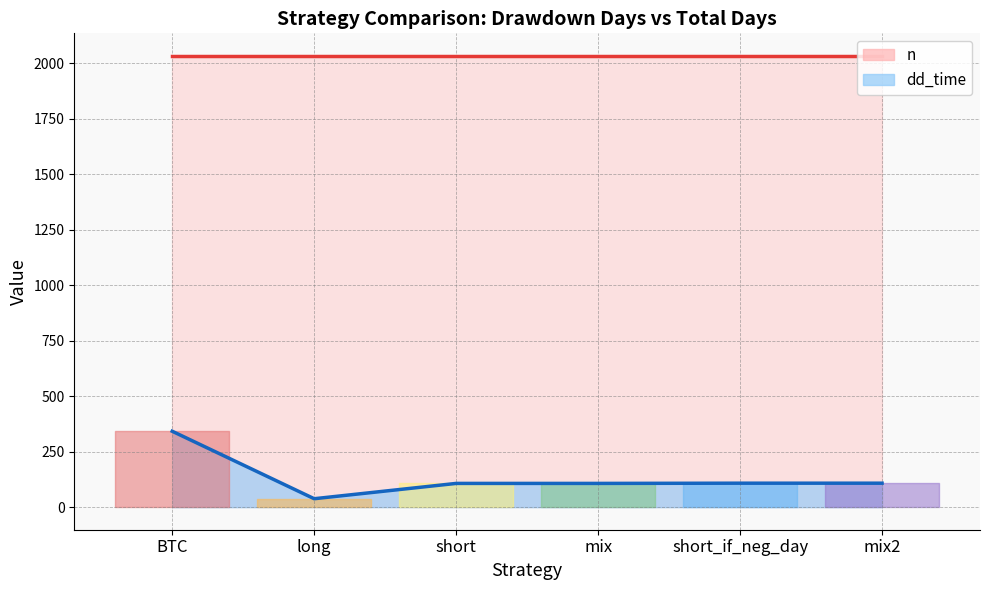

List the labels in order of value, smallest first.

long, short, mix, short_if_neg_day, mix2, BTC